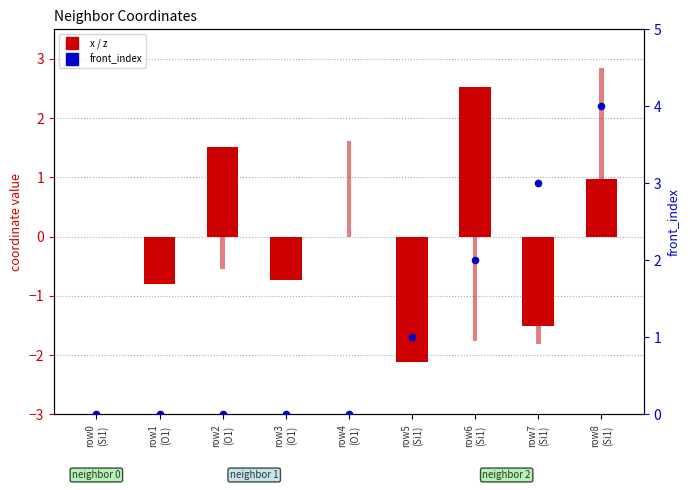

At which category is the sum across all series the highest?

row8
(Si1)